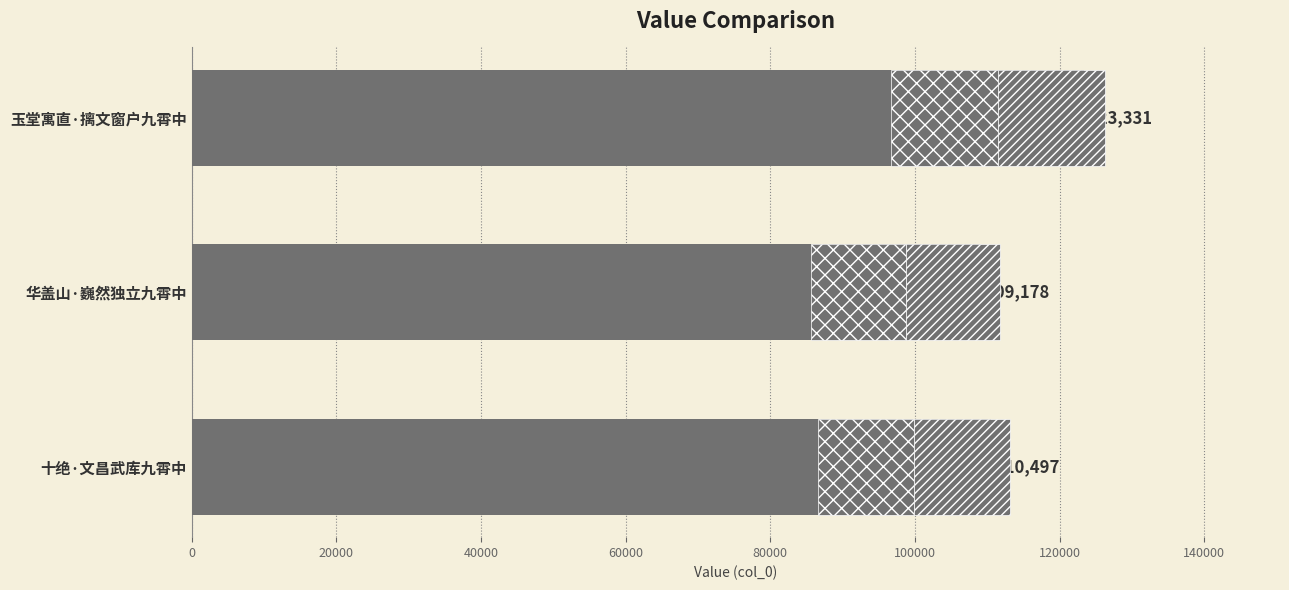

What is the minimum value shown in the chart?

109178